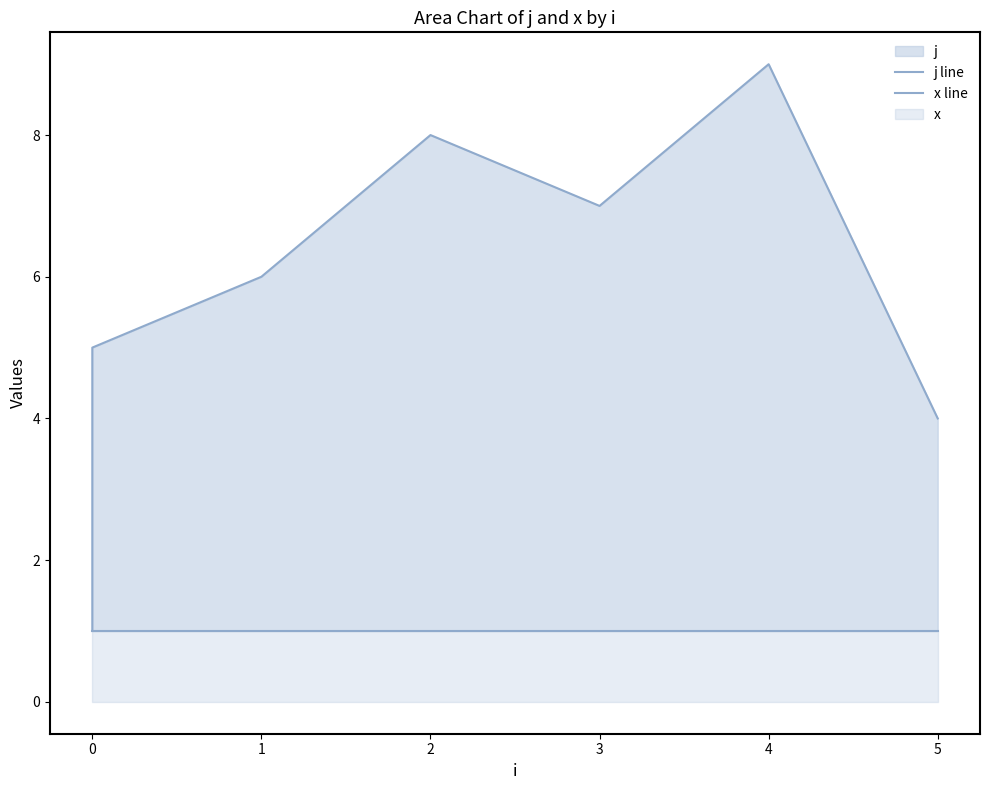

Is it true that x line equals 0 at 4?

False